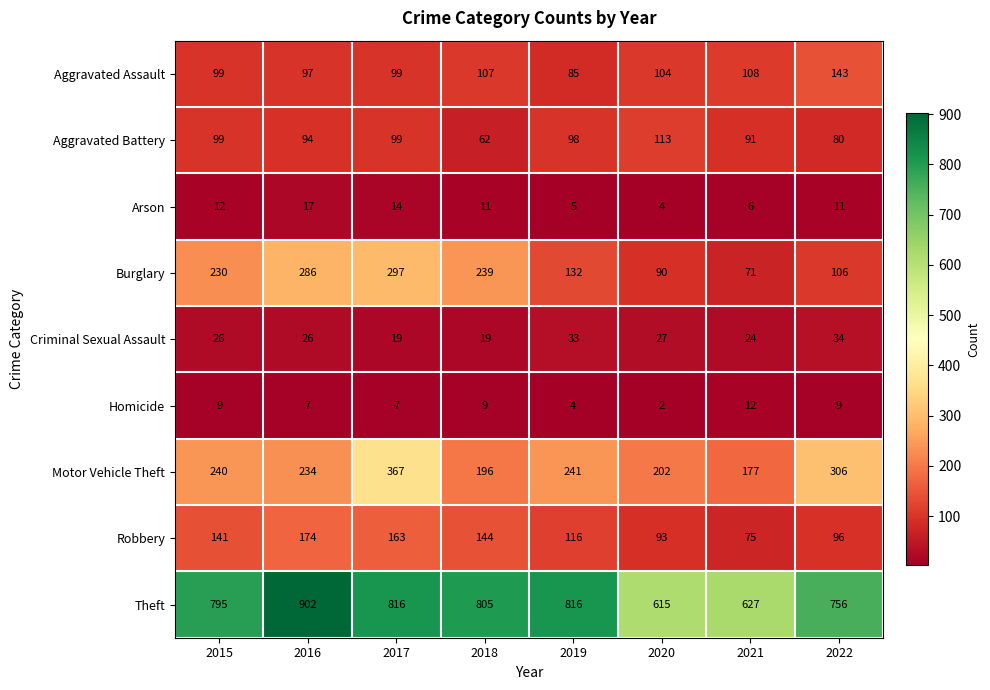

What value does the Robbery series have at 2022?

96